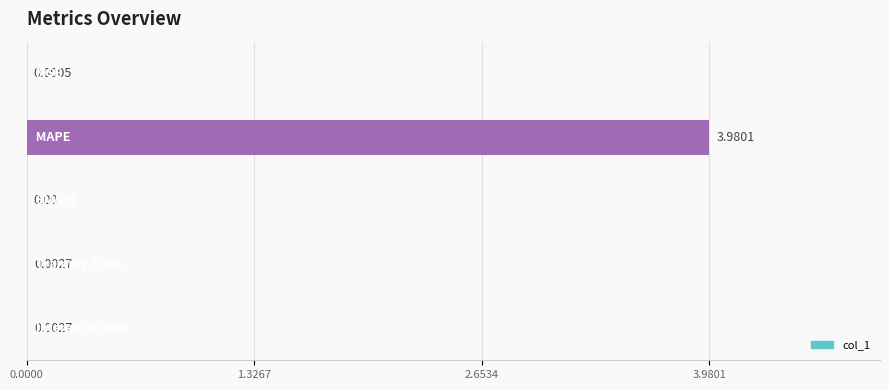

How many categories are shown in the chart?

5